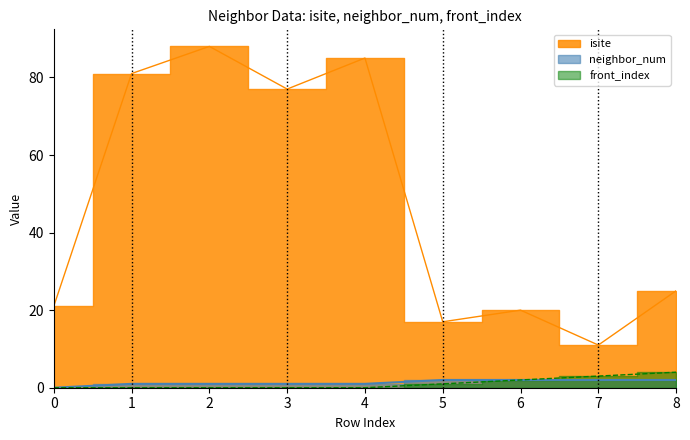

True or false: neighbor_num has more than 2 interior local peaks.

False